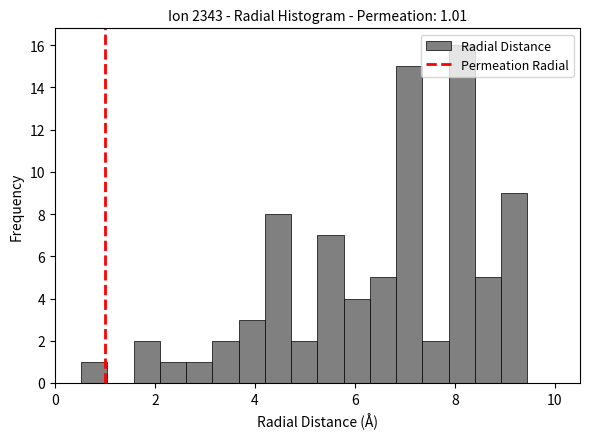

Around what value on the x-axis is the tallest bar? Give the approximate position of its centre, as read against the axis.

8.2